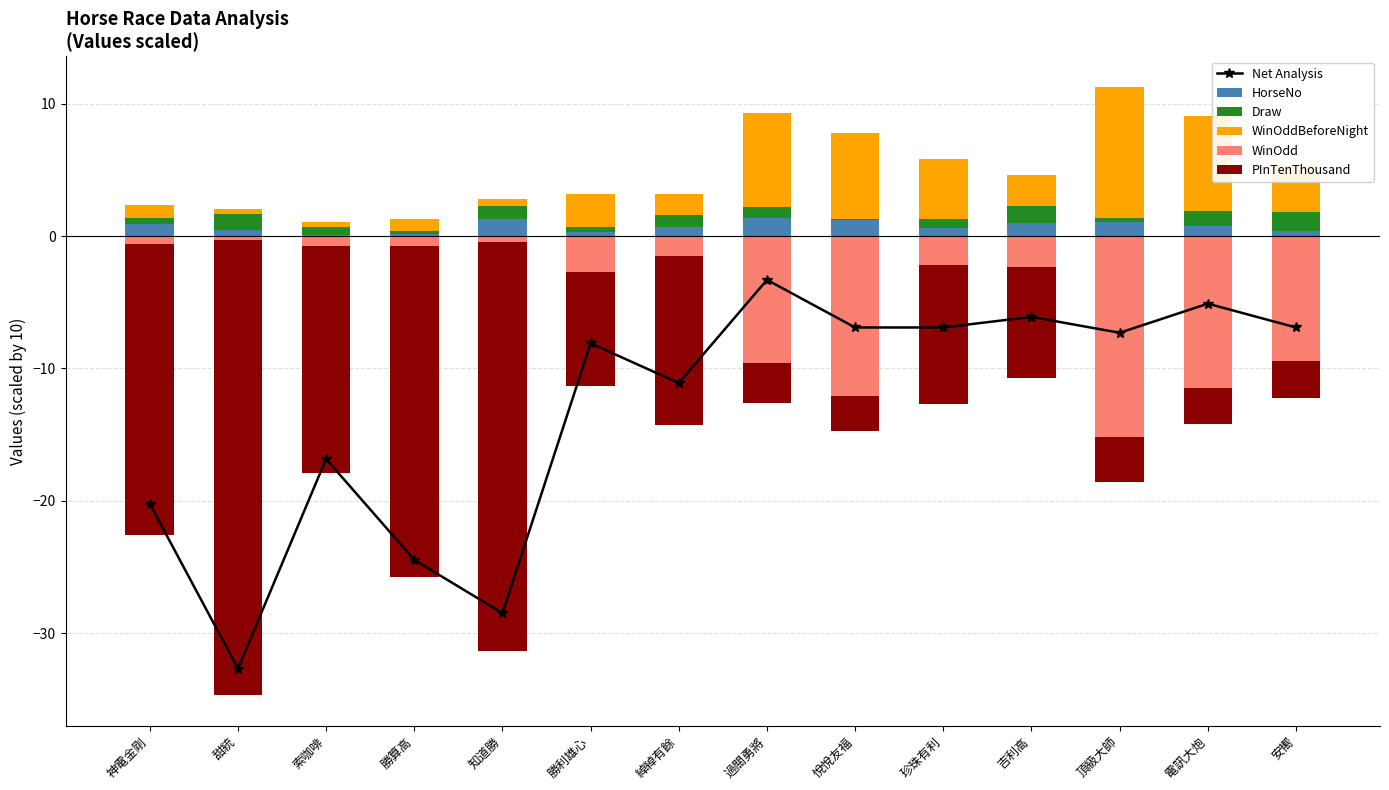

Where does the WinOdd series first go above -2?

神電金剛